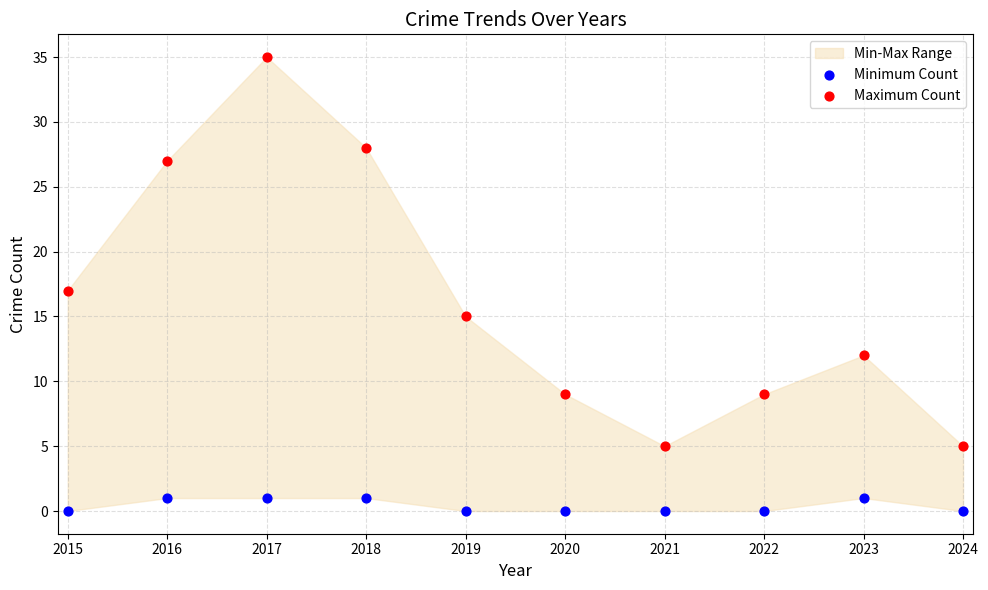

In the Maximum Count series, what Y value is closest to 20?

17